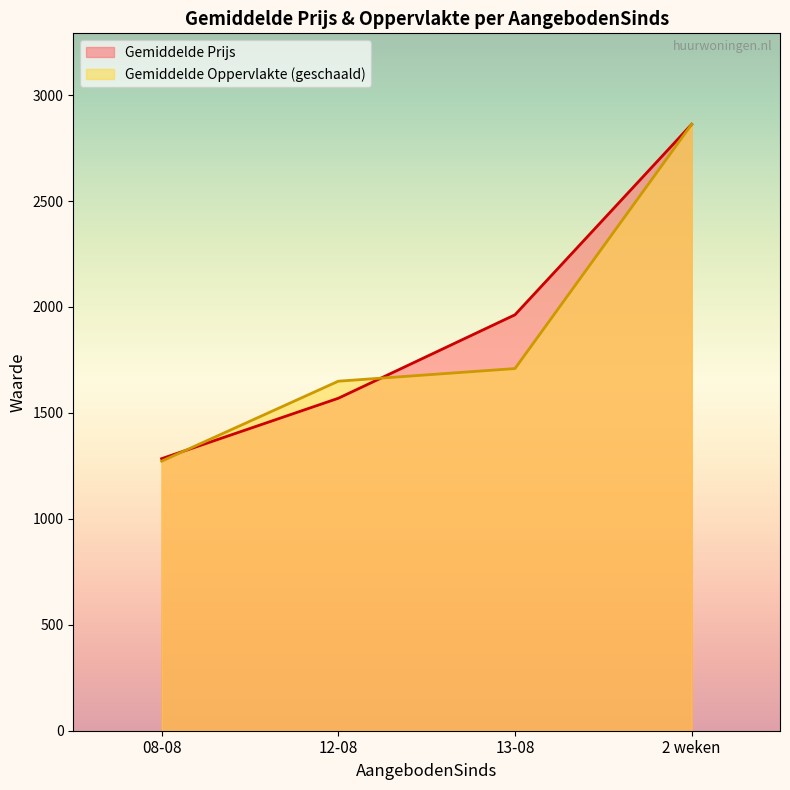

Between 08-08 and 2 weken, which series saw the biggest shift?

Gemiddelde Oppervlakte (geschaald)